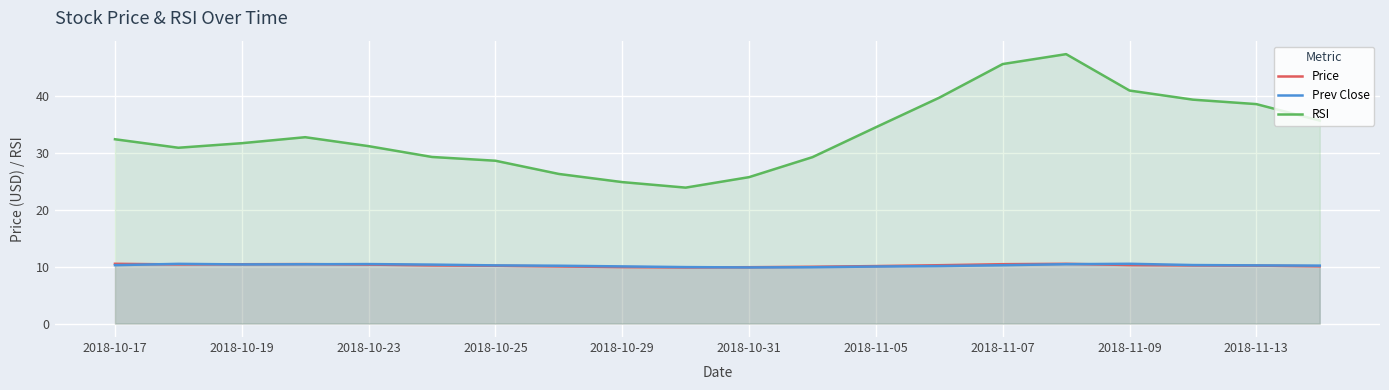

What is the spread (max minus min) of values at 2018-10-17?

22.1